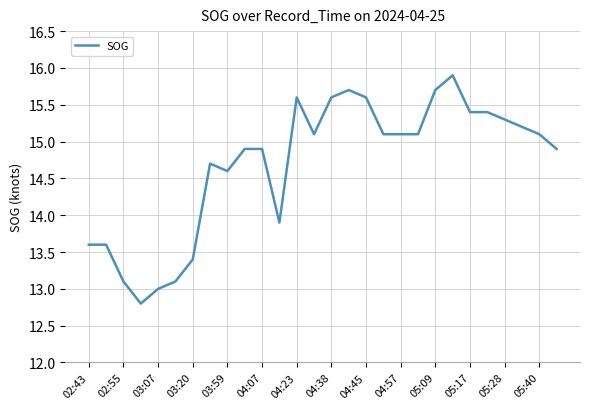

What is the difference between the maximum and minimum values?

3.1